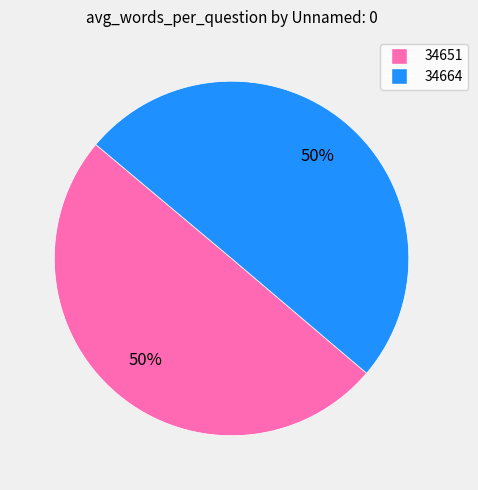

Do 34664 and 34651 together represent more than half of the pie?

Yes